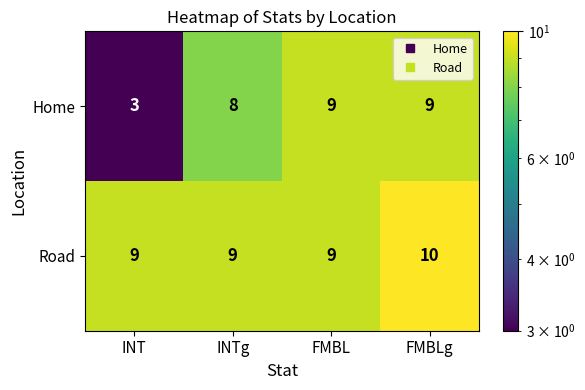

What is the average value of the Home series?

7